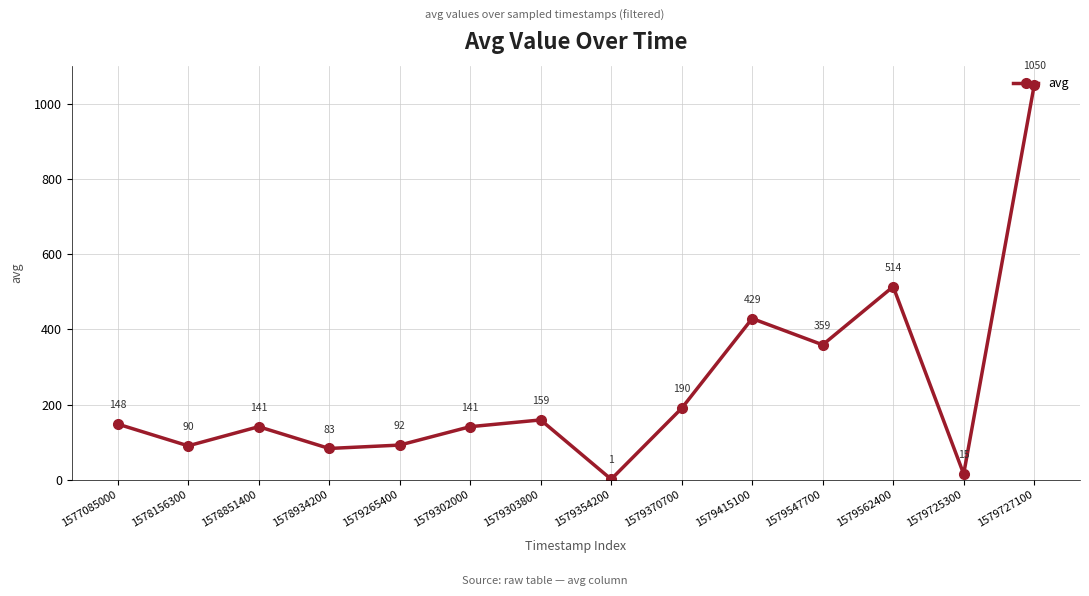

How many values are below 148?

7